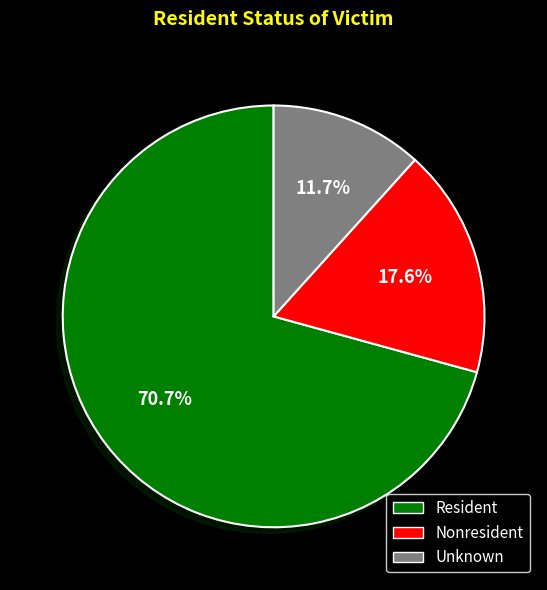

What is the largest slice in the pie chart?

Resident